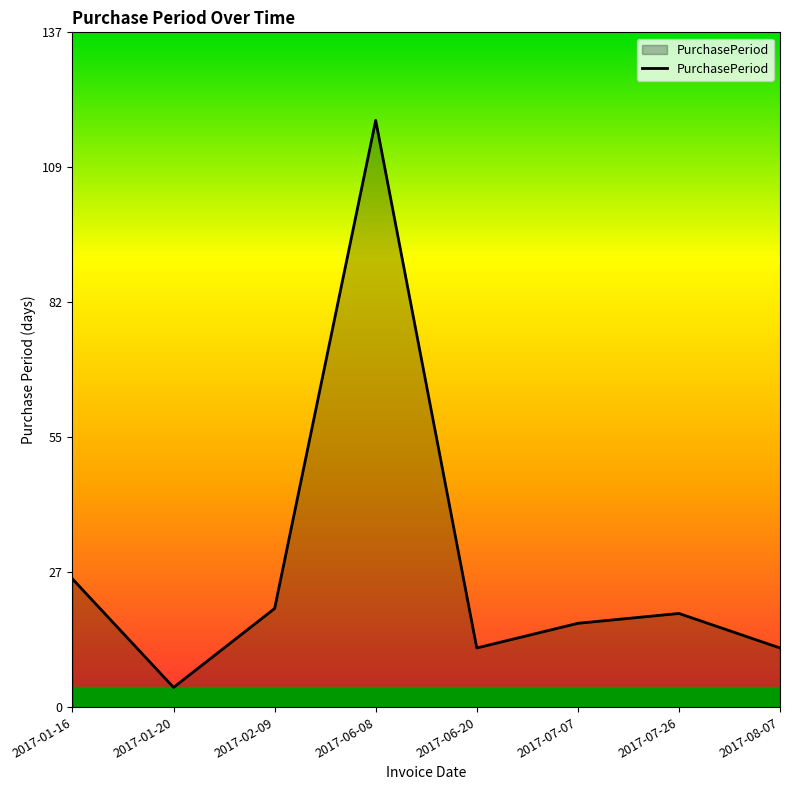

What position from the right is 2017-06-20?

4